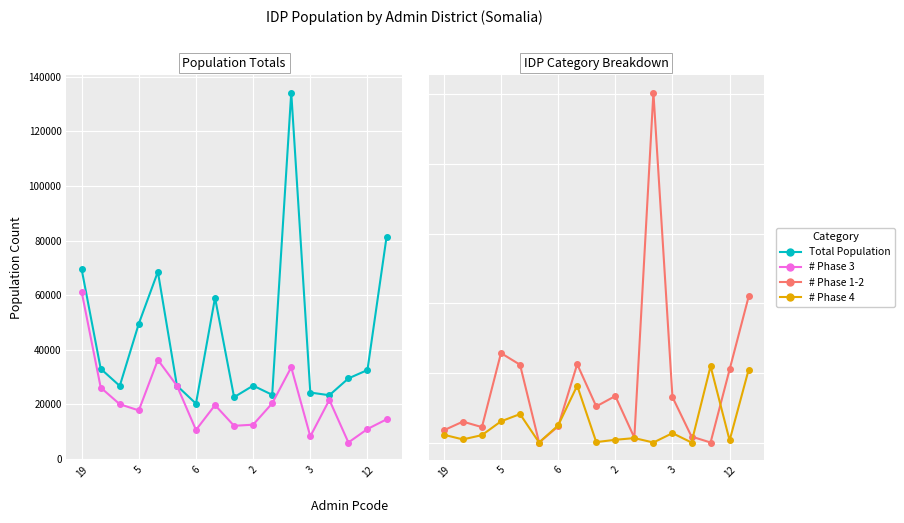

Which label corresponds to the smallest value in the chart?

12